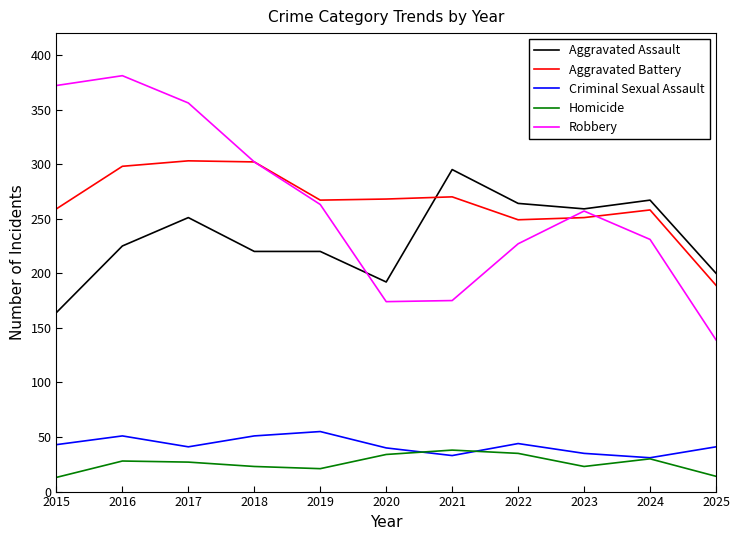

What is the sum of the Homicide values at 2019 and 2022?

56